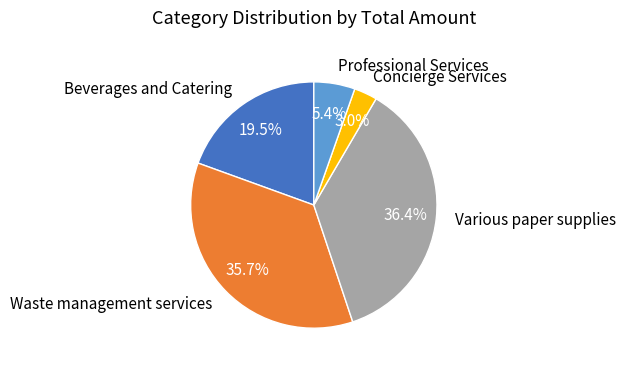

How many slices are in this pie chart?

5